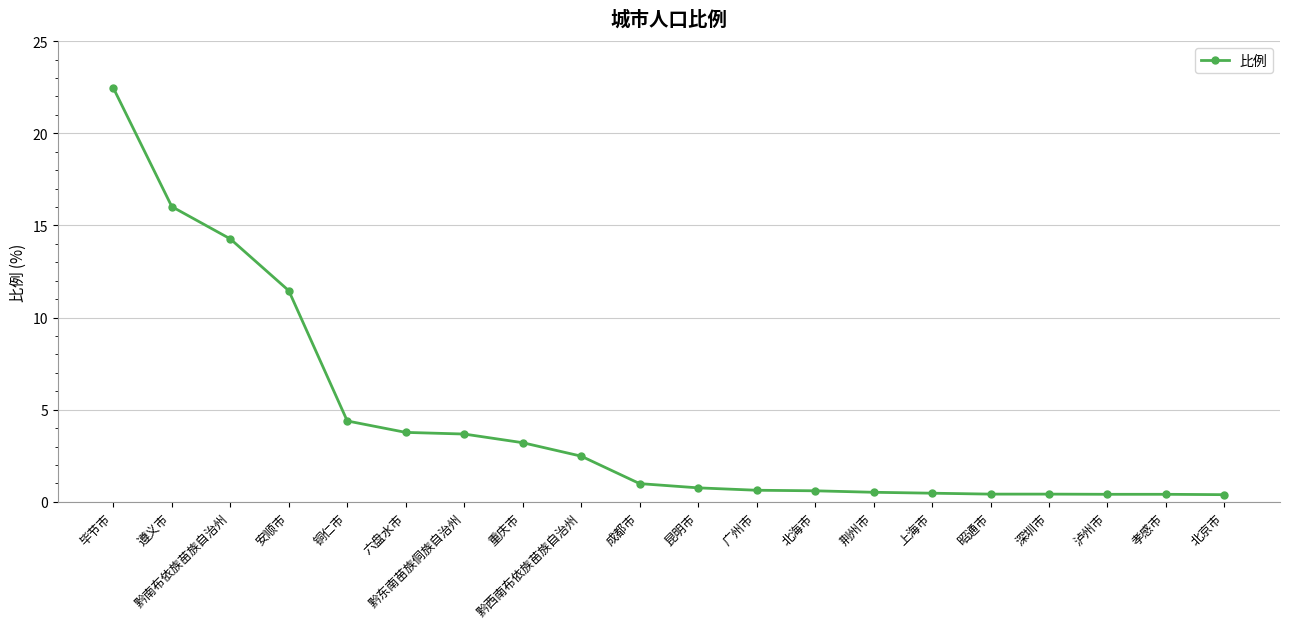

How many lines are shown in the chart?

1